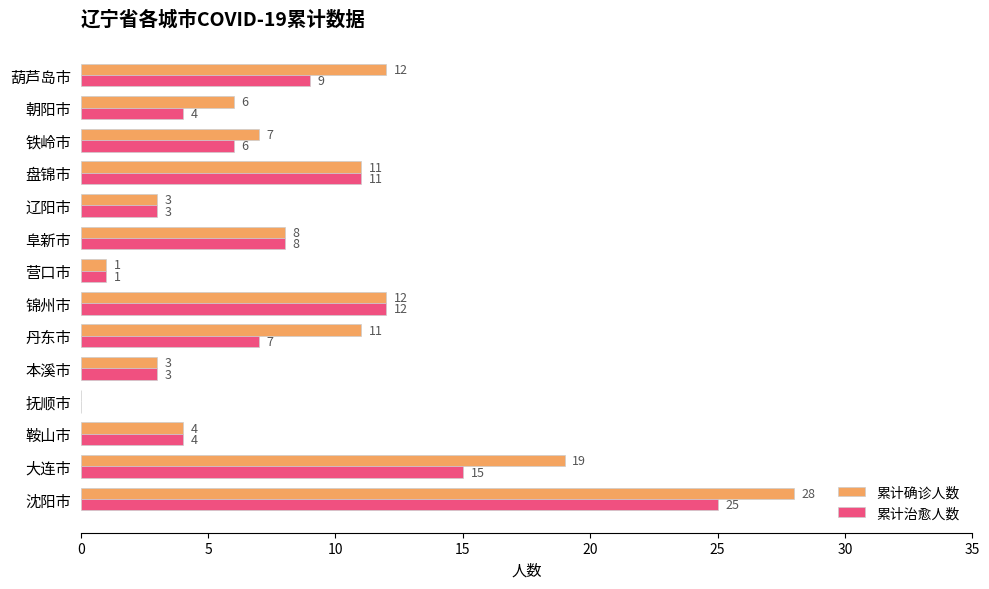

How many positive values does the 累计治愈人数 series have?

13